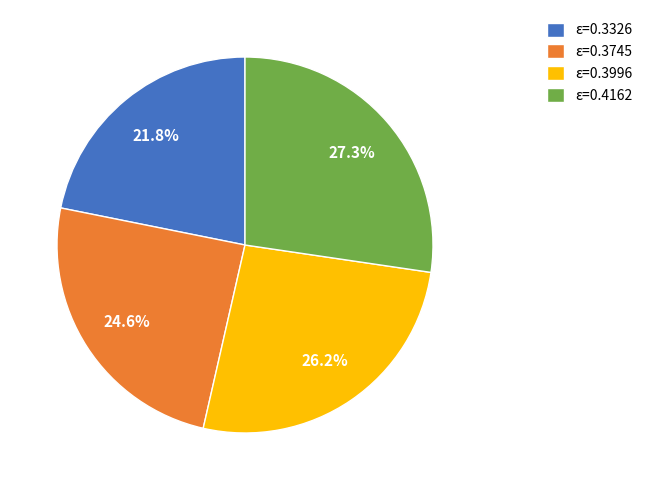

Is there any slice that represents more than half of the pie?

No